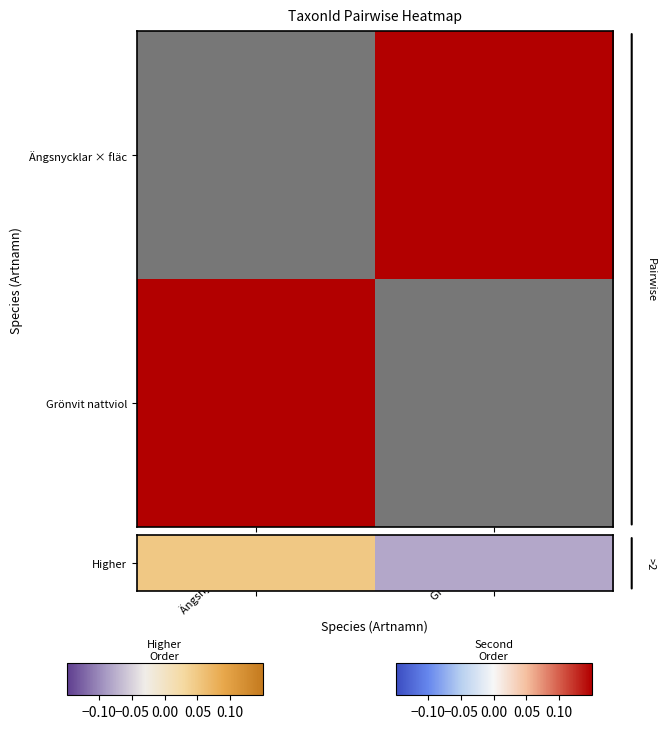

How many values in Higher are above zero?

1